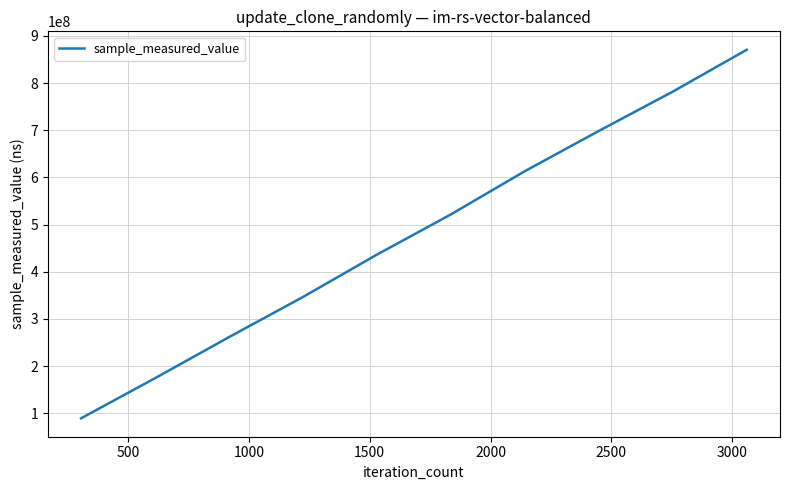

Does the chart display data point markers on the line(s)?

No